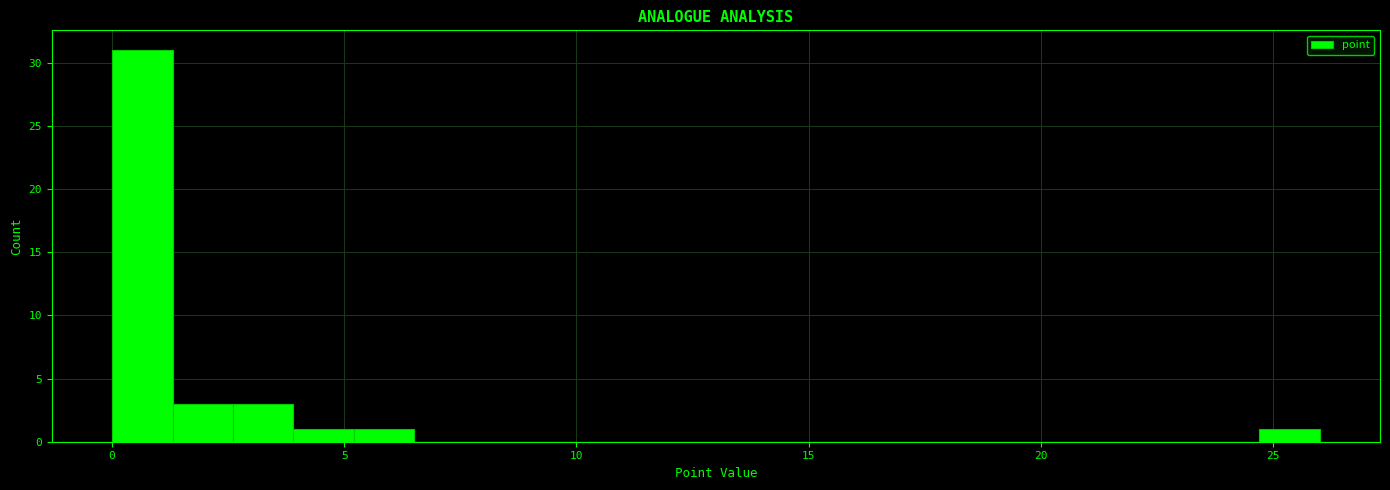

Read against the x-axis, roughly where is the centre of the tallest bar?

0.5